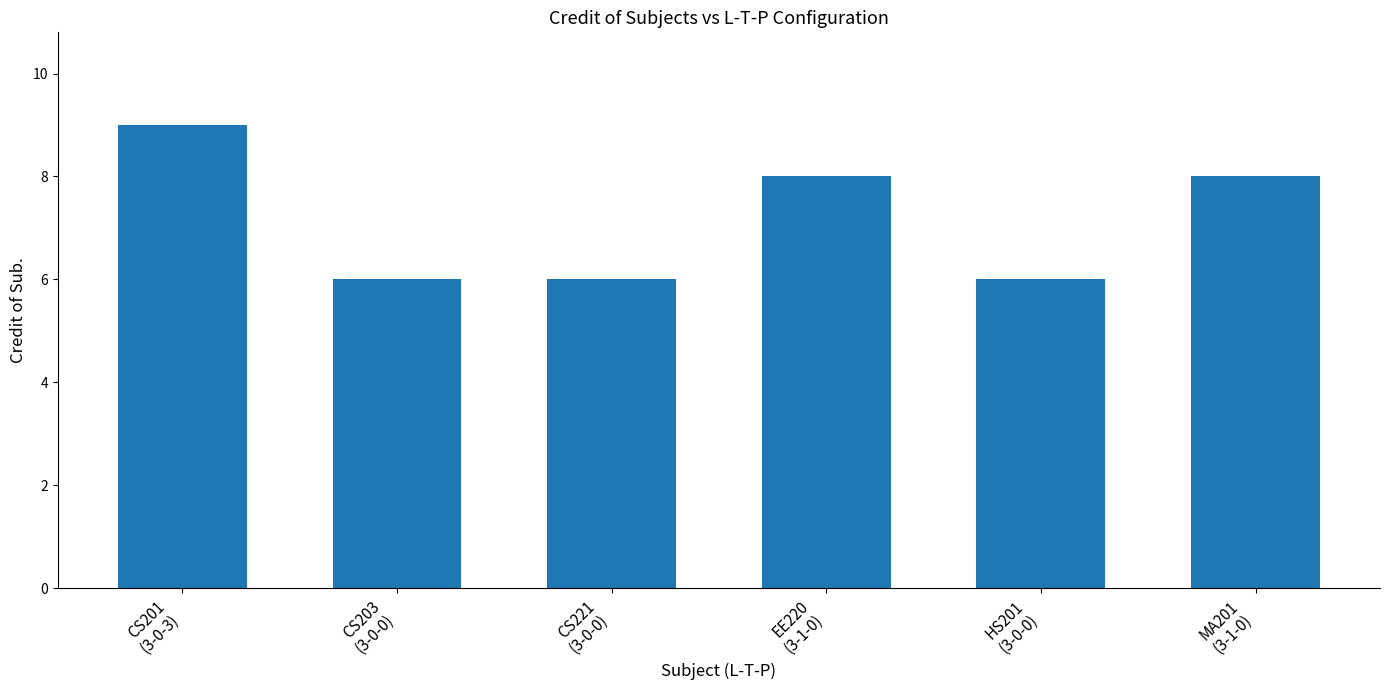

What is the average value?

7